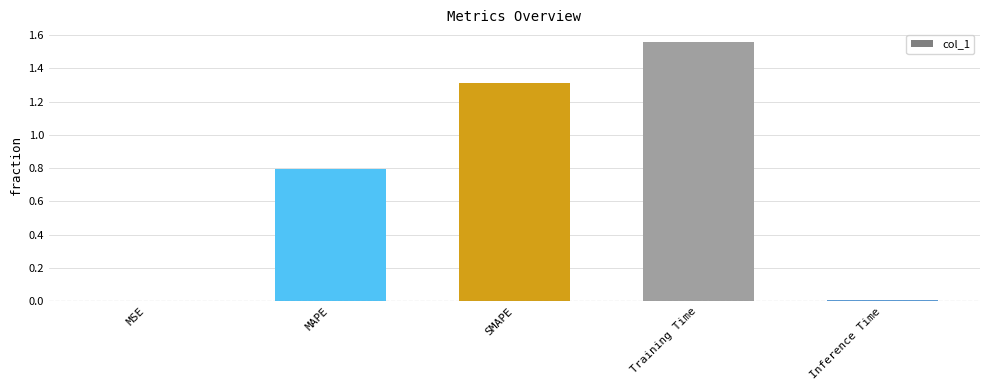

True or false: the data shows 0.0 at MSE.

True